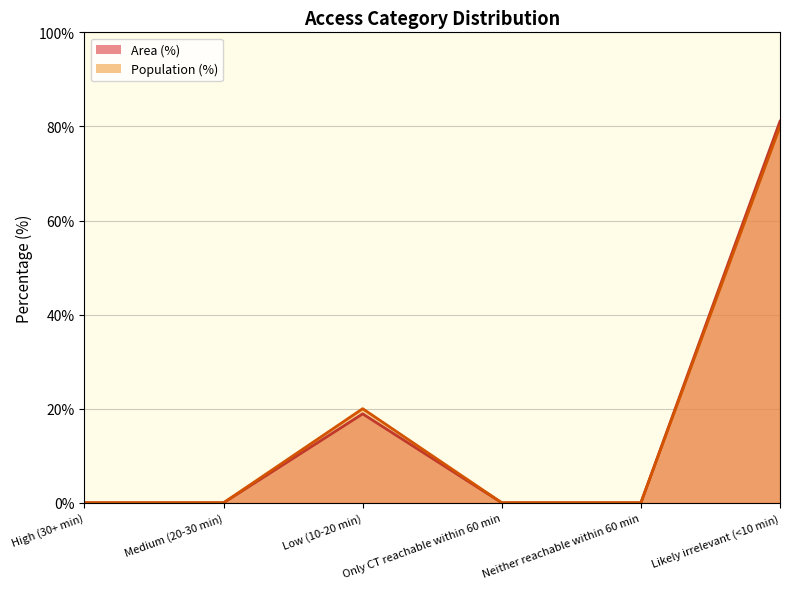

True or false: Population (%) and Area (%) intersect in this chart.

False